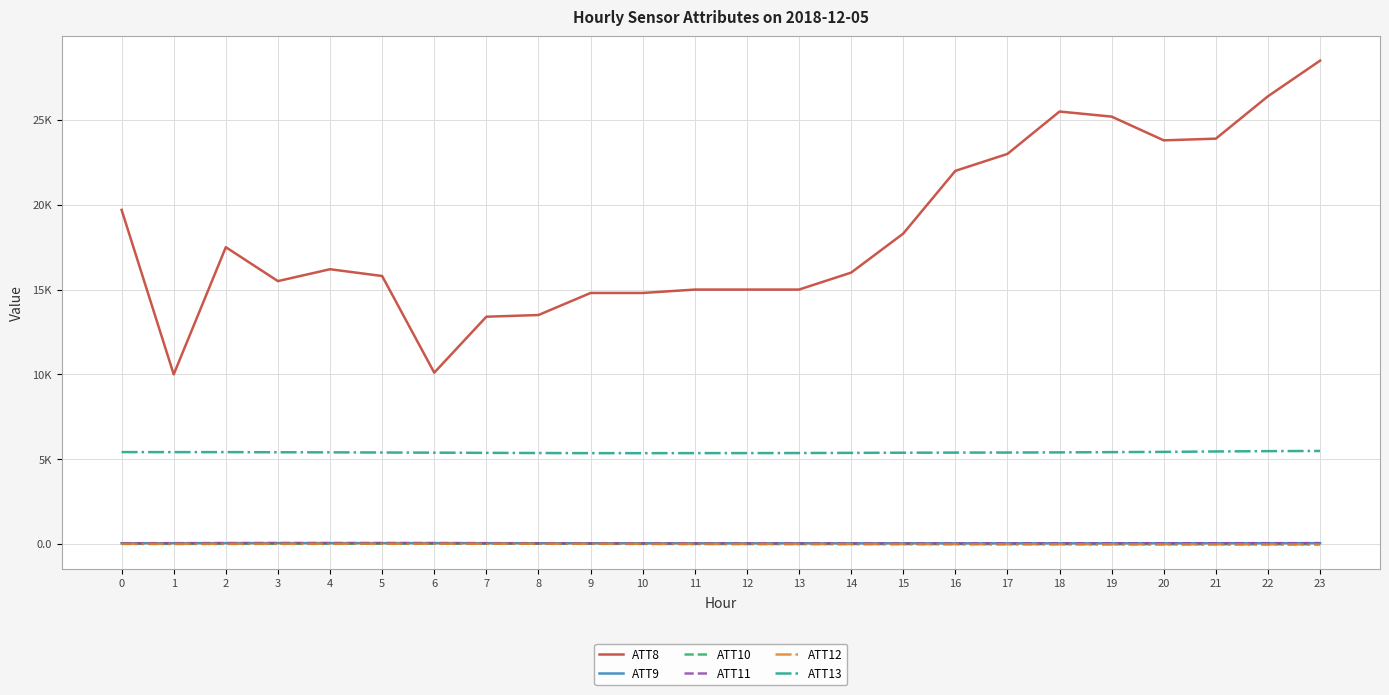

What are all the series names shown in the legend?

ATT8, ATT9, ATT10, ATT11, ATT12, ATT13